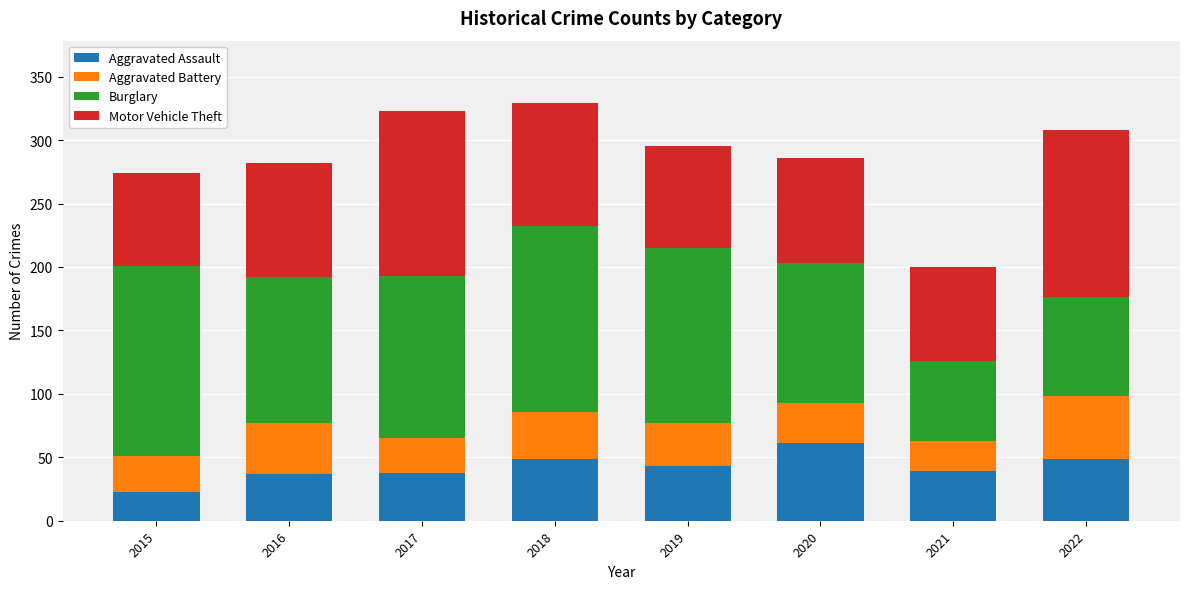

What is the total value across all series at 2020?

286